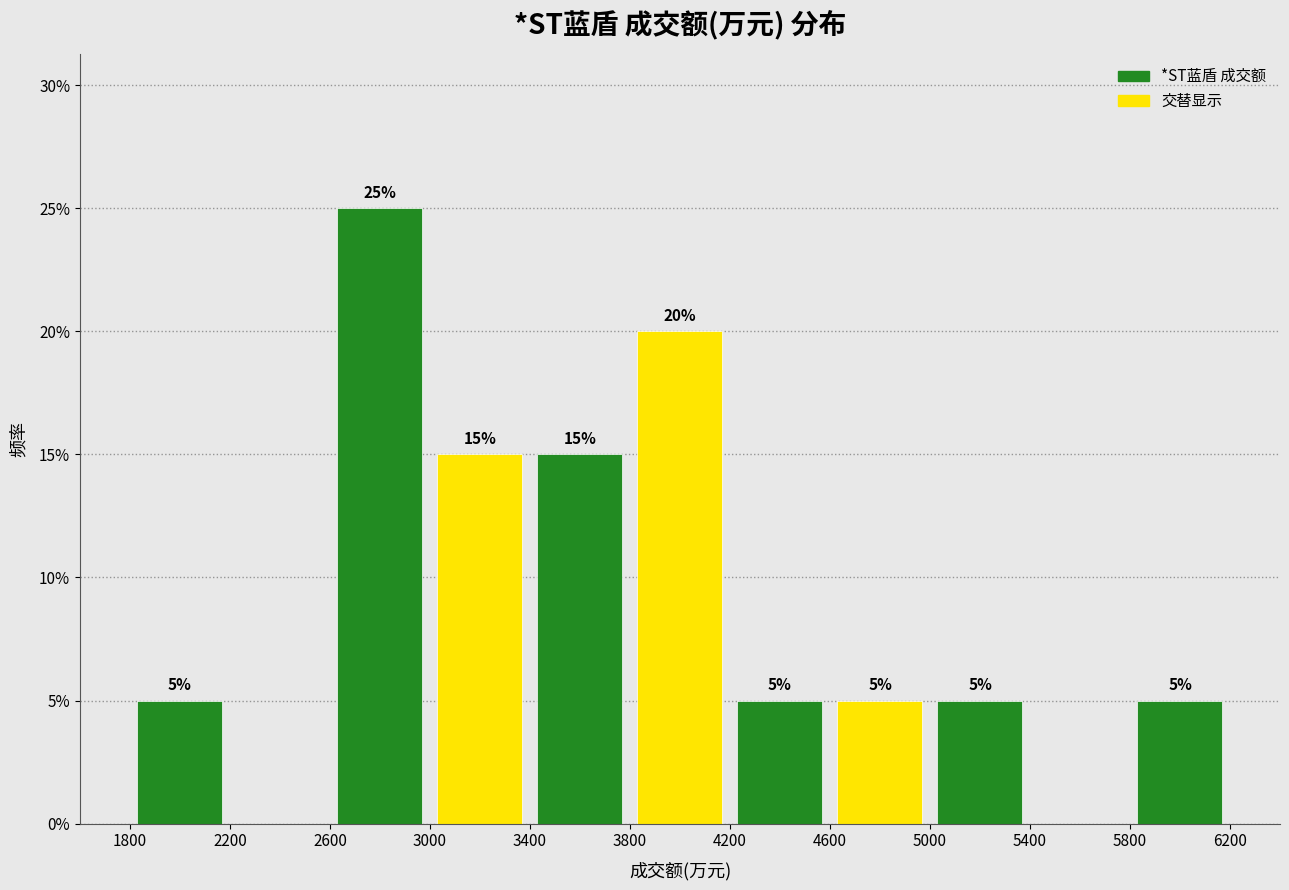

Over which range of the x-axis is the bar tallest?

2600 to 3000